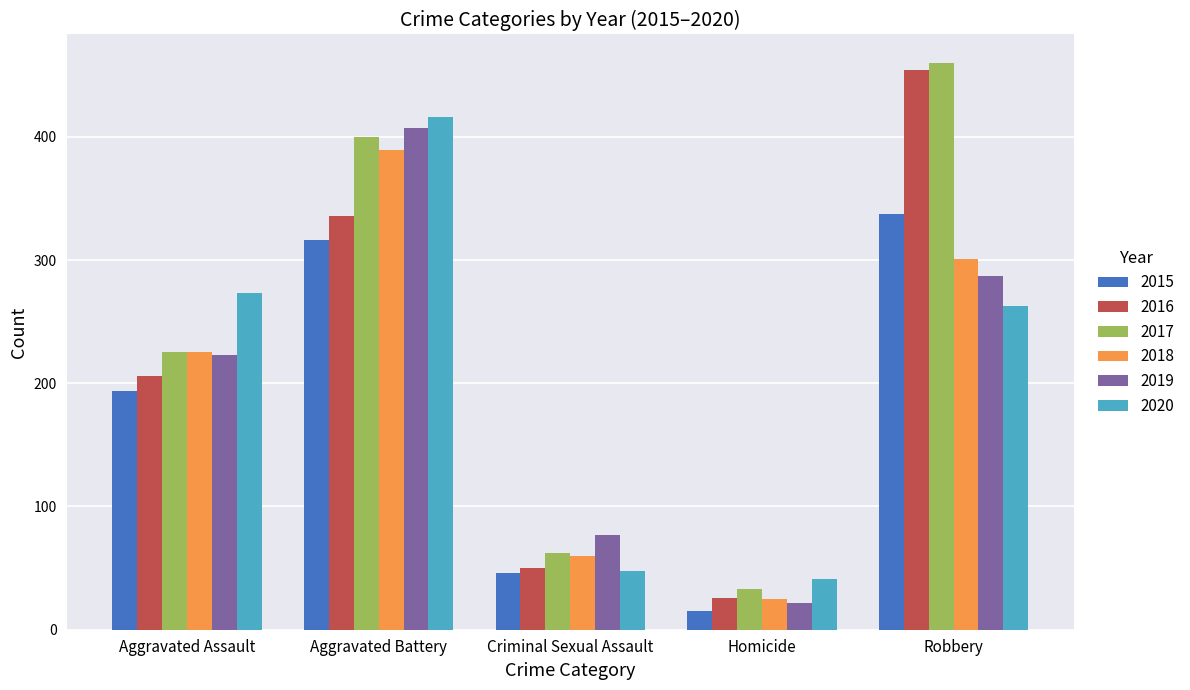

What is the label of the 1st bar from the left?

Aggravated Assault